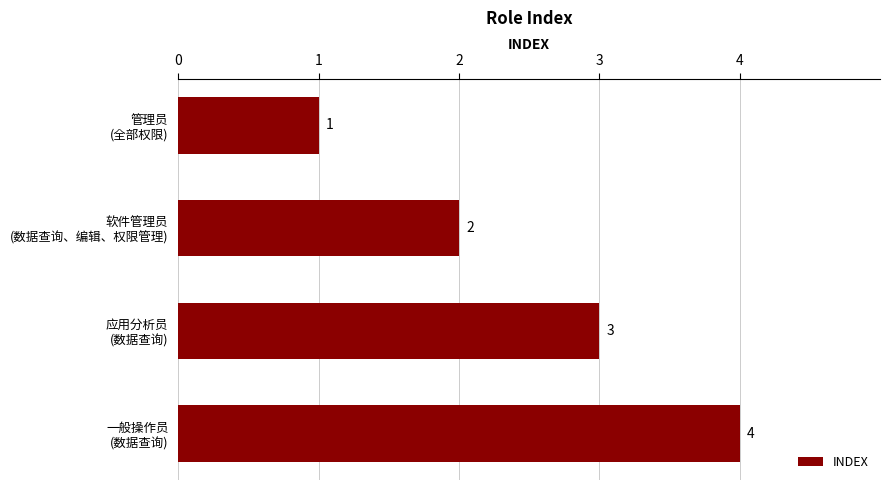

What is the sum of all values?

10